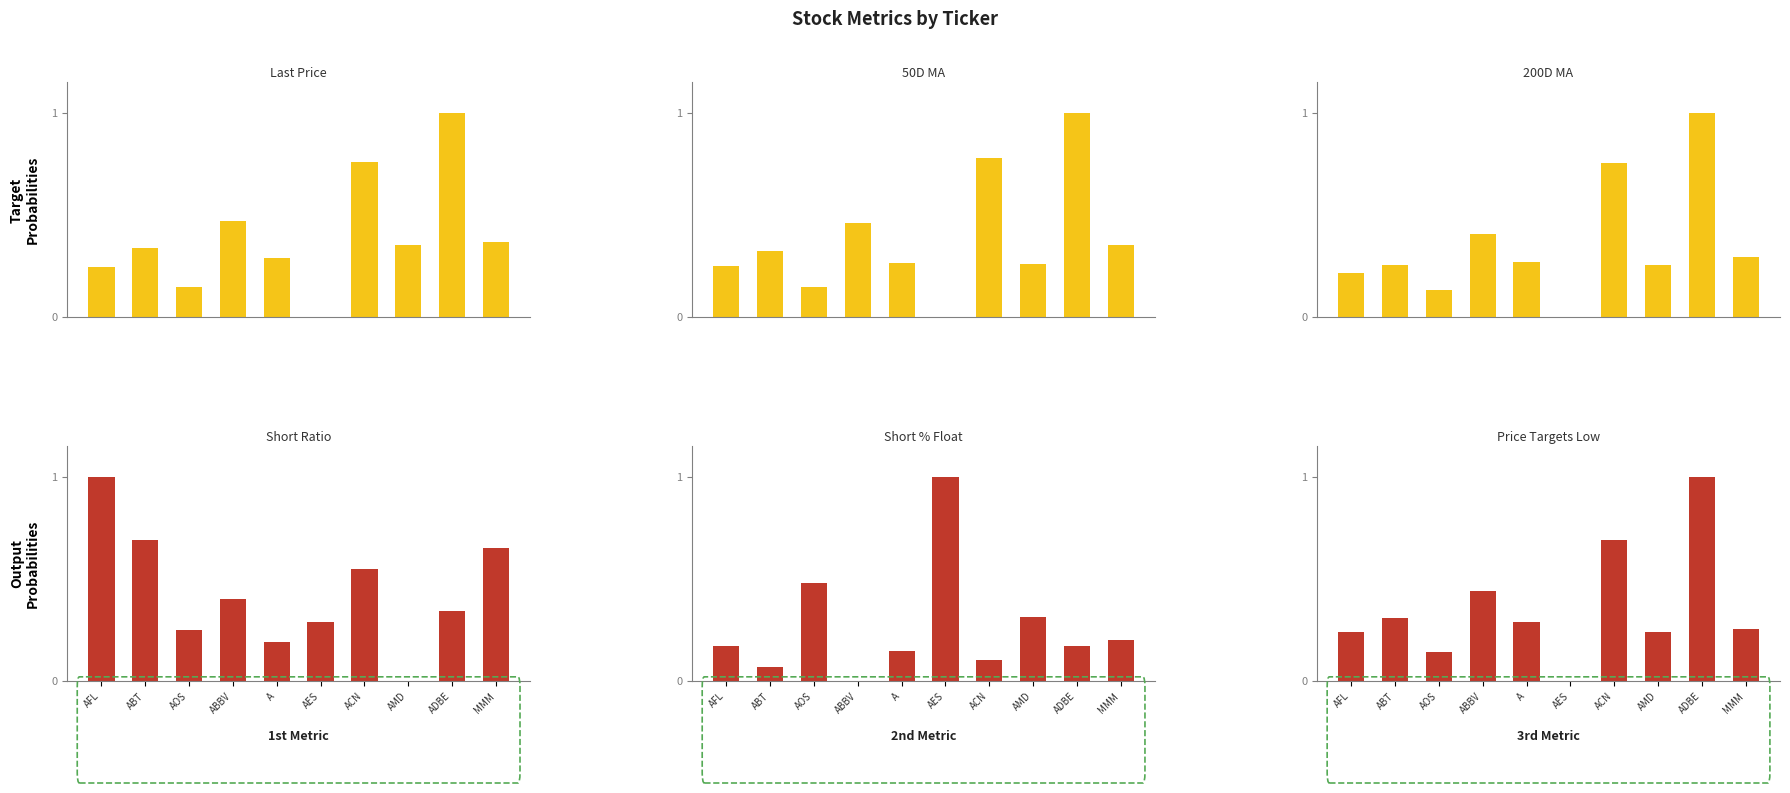

What is the average value of the Price Targets Low series?

0.4